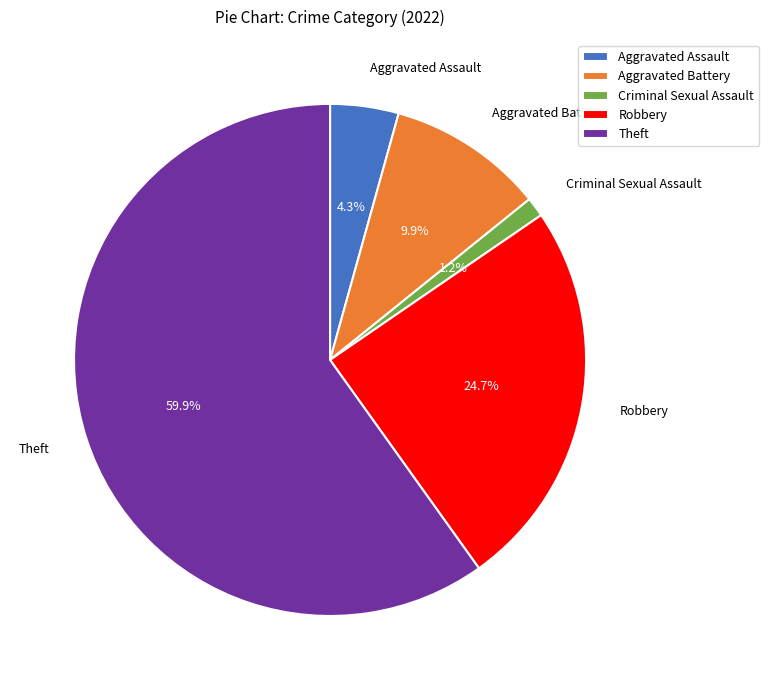

How many slices are in this pie chart?

5